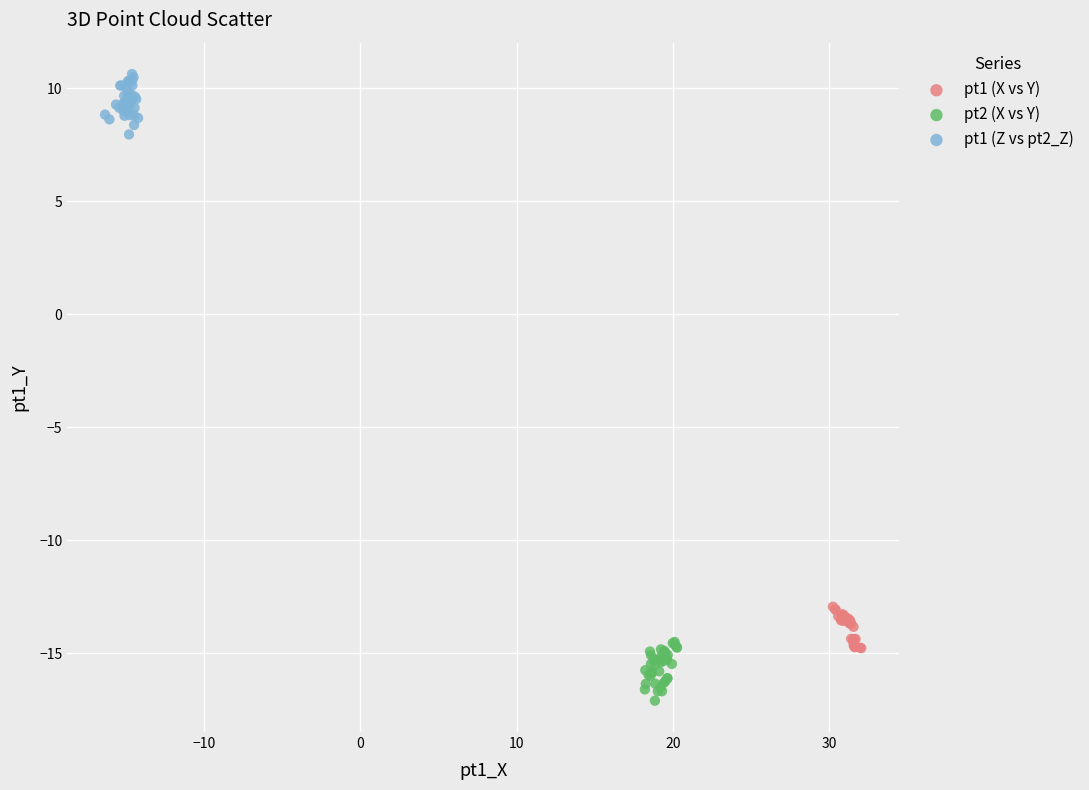

Which series reaches the minimum Y coordinate?

pt2 (X vs Y)